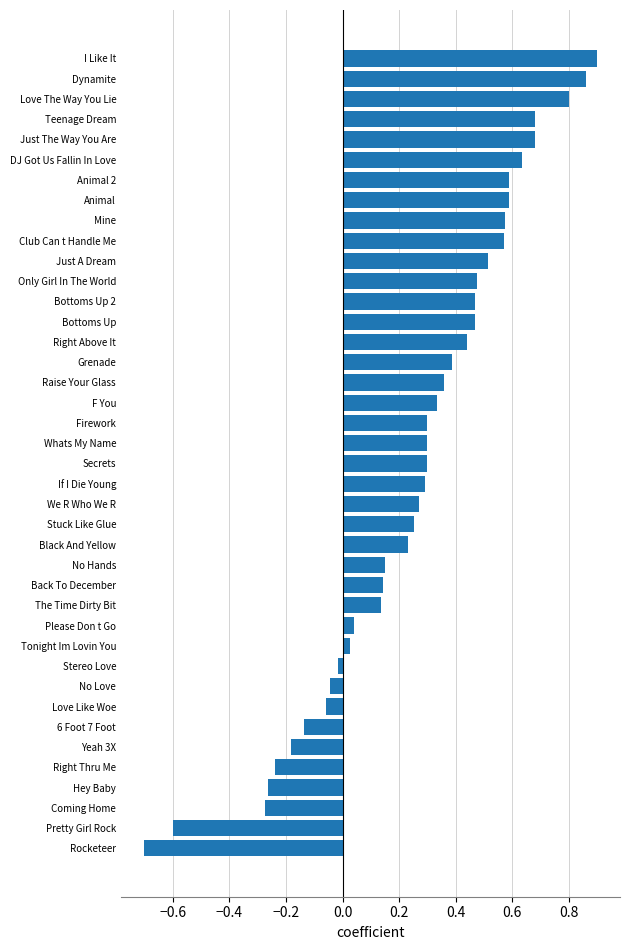

What is the smallest value displayed?

-0.7